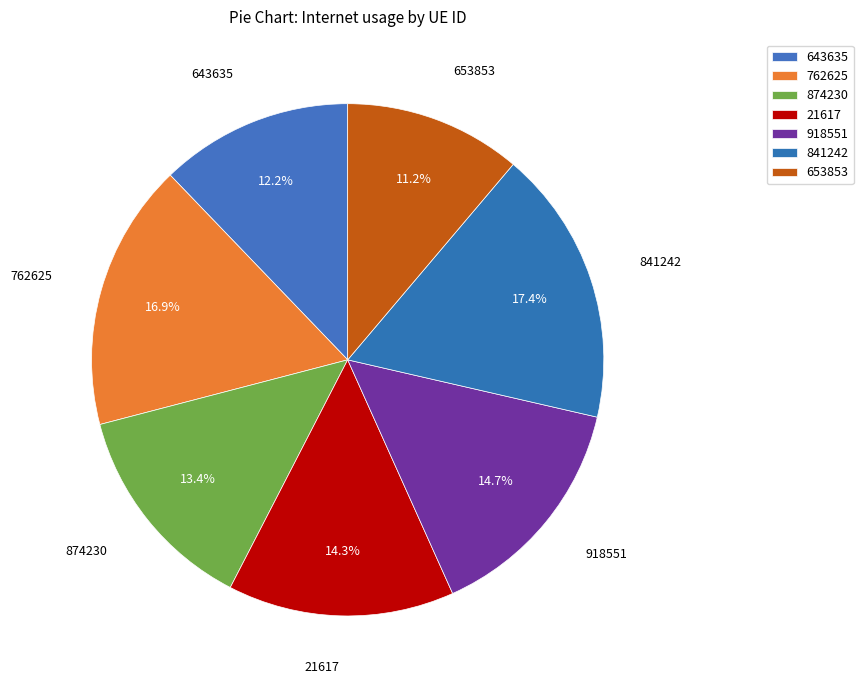

How many slices are in this pie chart?

7